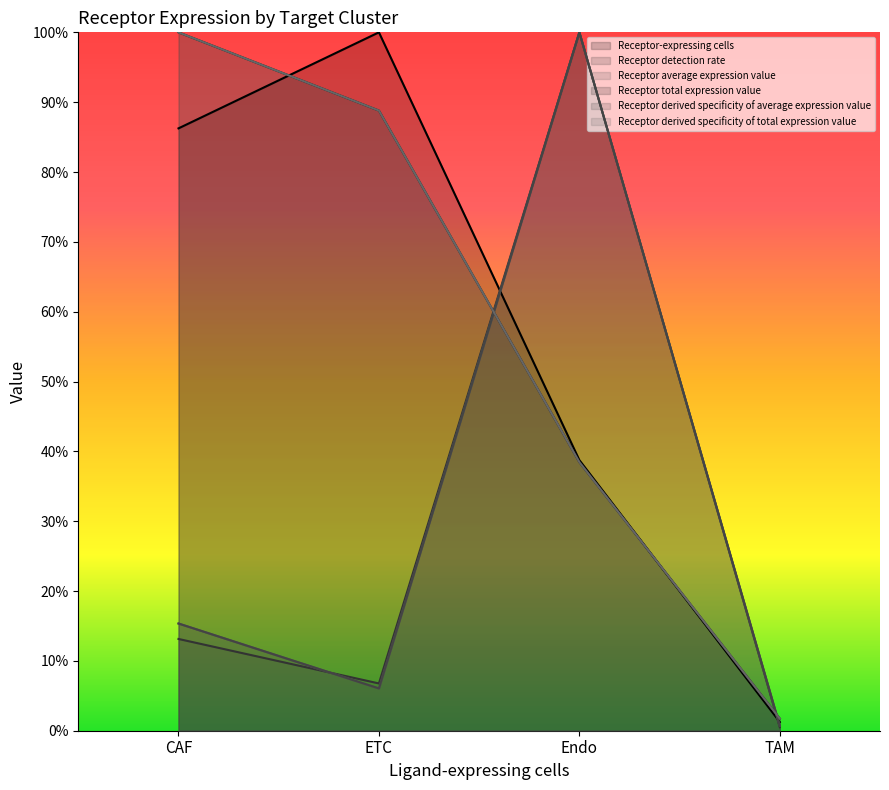

What are all the series names shown in the legend?

Receptor-expressing cells, Receptor detection rate, Receptor average expression value, Receptor total expression value, Receptor derived specificity of average expression value, Receptor derived specificity of total expression value